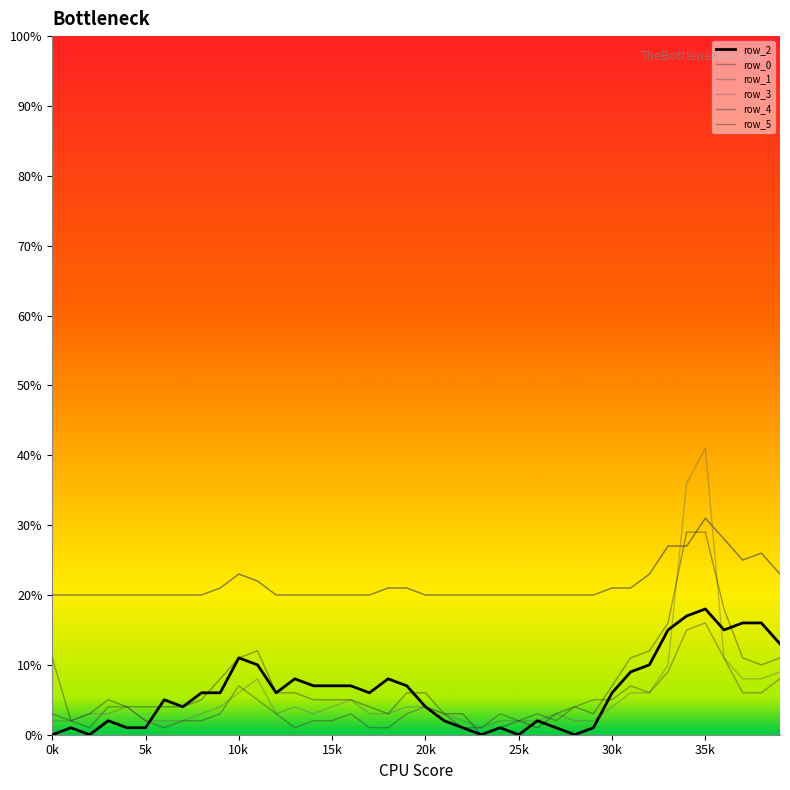

Which label corresponds to the smallest value in the chart?

0k